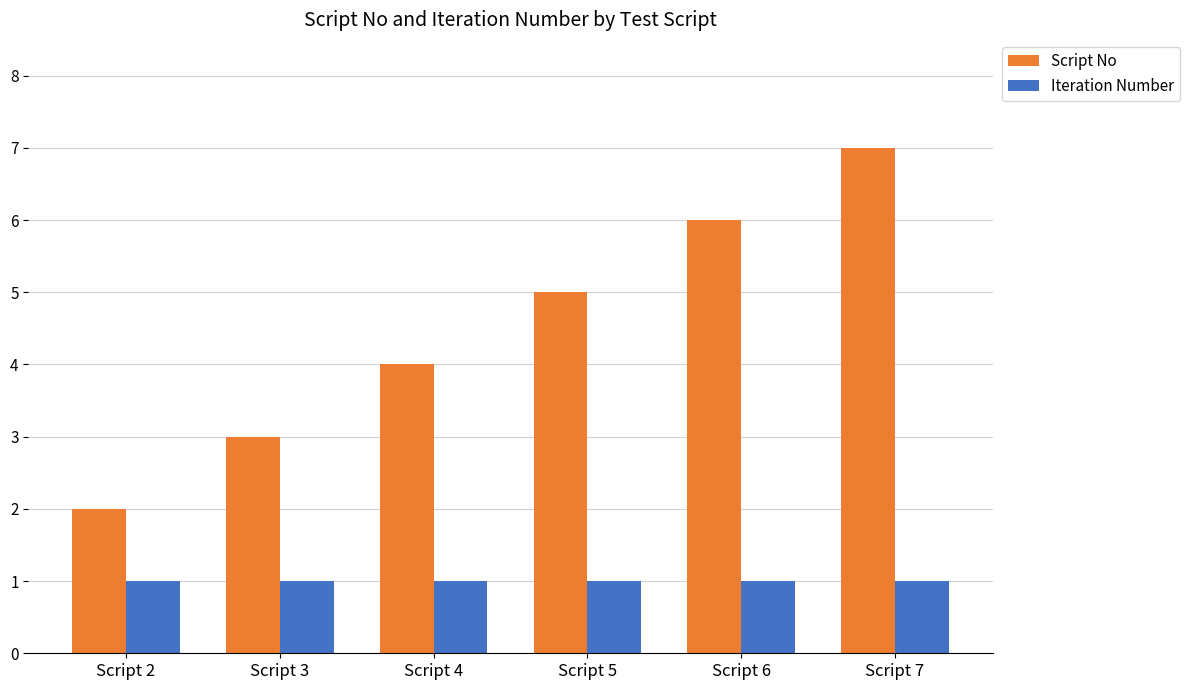

What is the value of the Iteration Number bar at the 1st from the left?

1